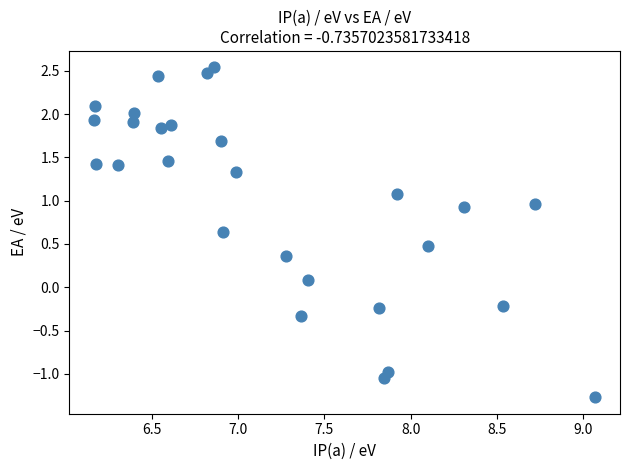

What is the range of X values (max minus min)?

2.9